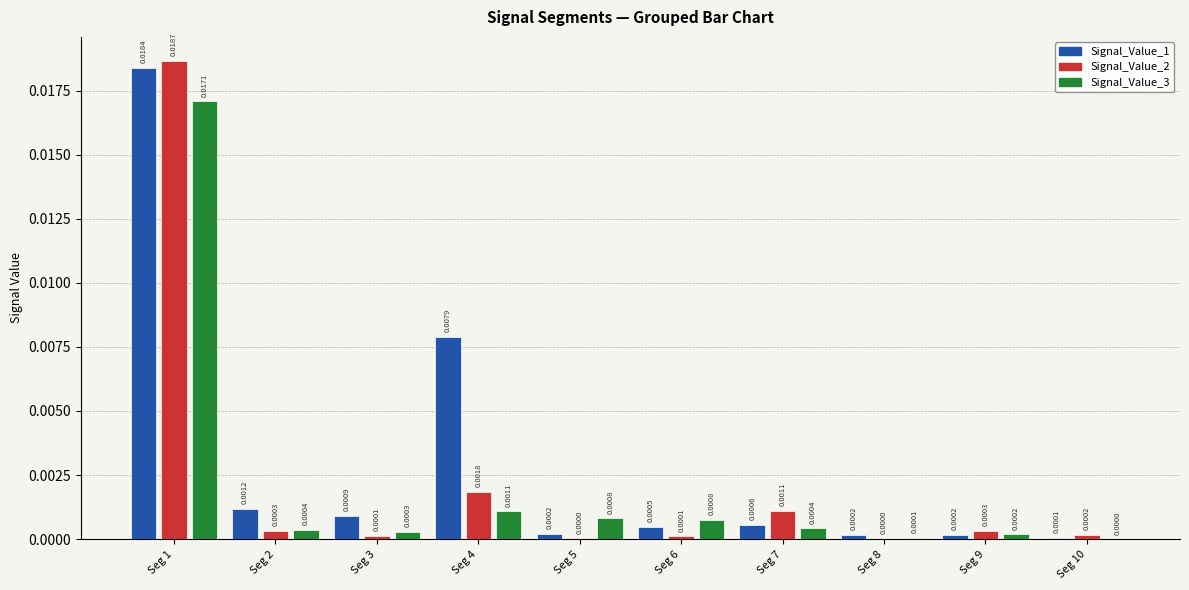

Is the value of Signal_Value_2 at Seg 10 greater than the value of Signal_Value_3 at Seg 2?

No